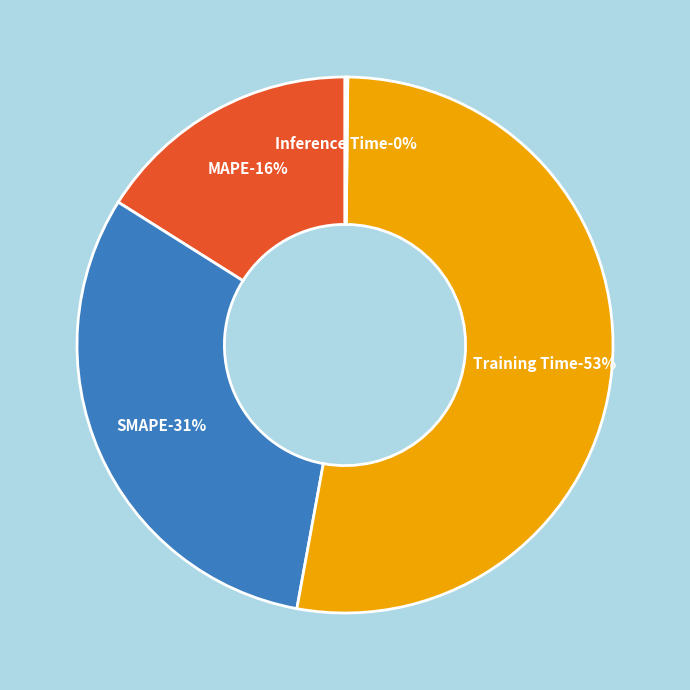

Which category has the smallest portion of the pie?

Inference Time